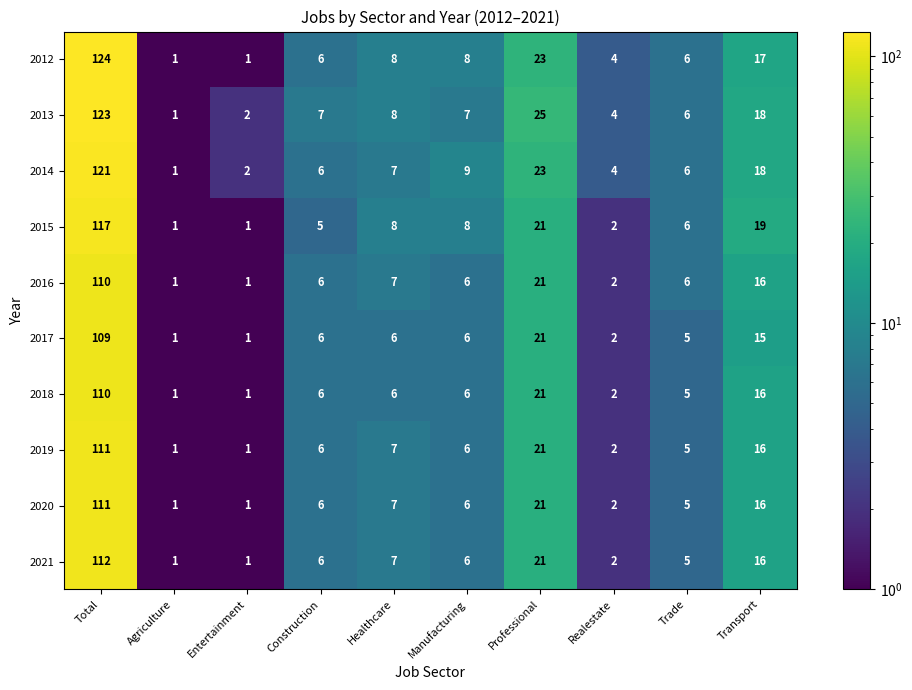

How many data points does each series have?

10